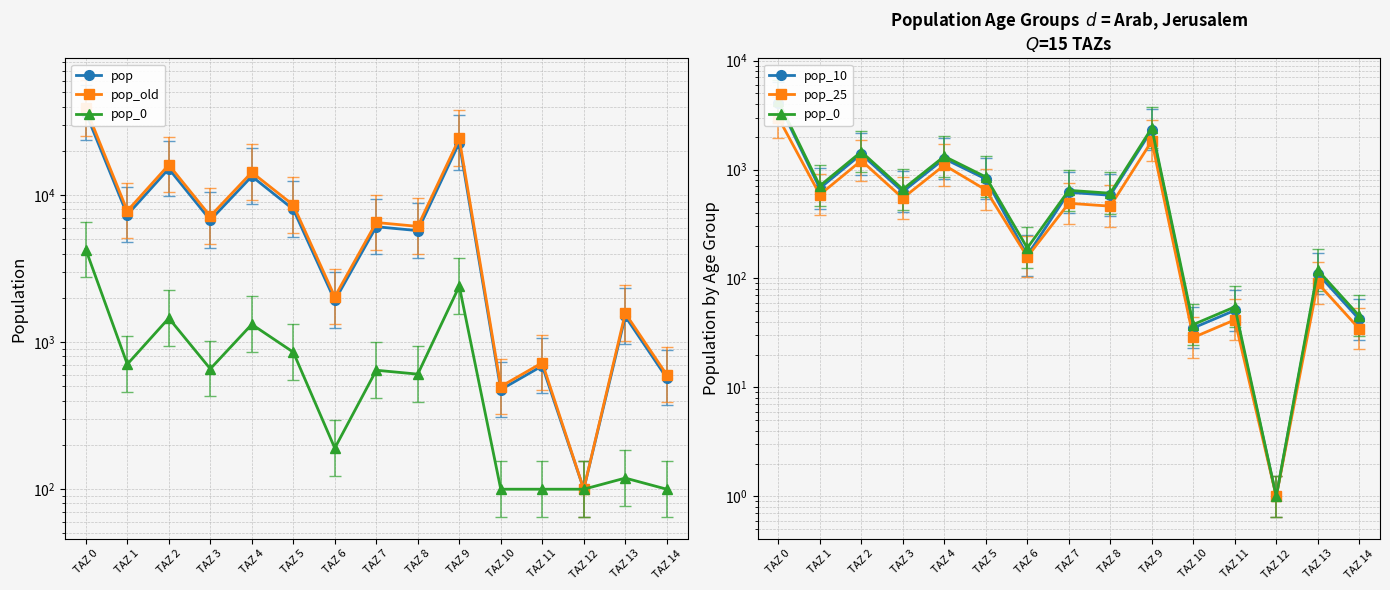

Which has a higher value, TAZ 6 or TAZ 1?

TAZ 1